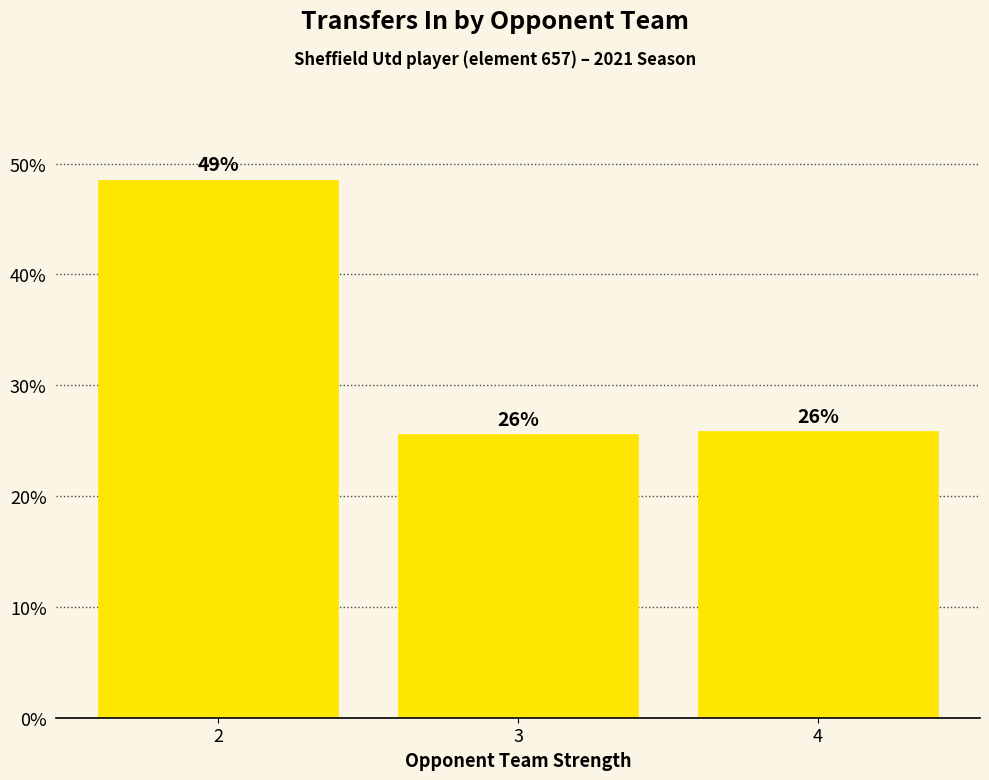

What is the sum of all values?

100.0